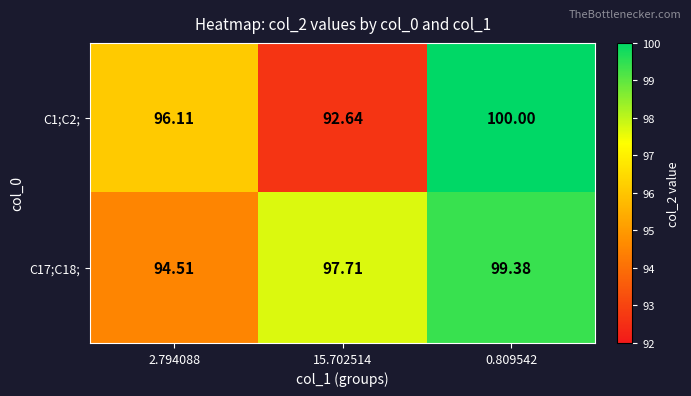

At which category does the chart reach its minimum across all series?

15.702514